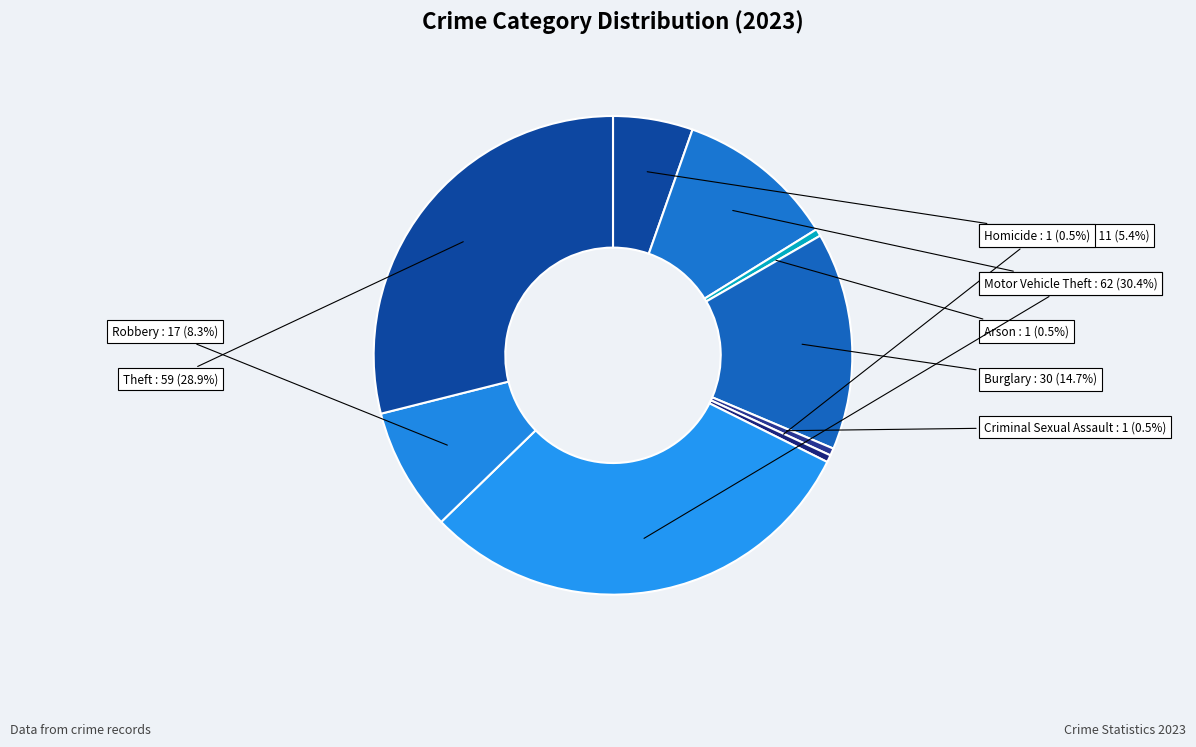

Approximately how many times larger is the value at Burglary compared to Motor Vehicle Theft?

0.5